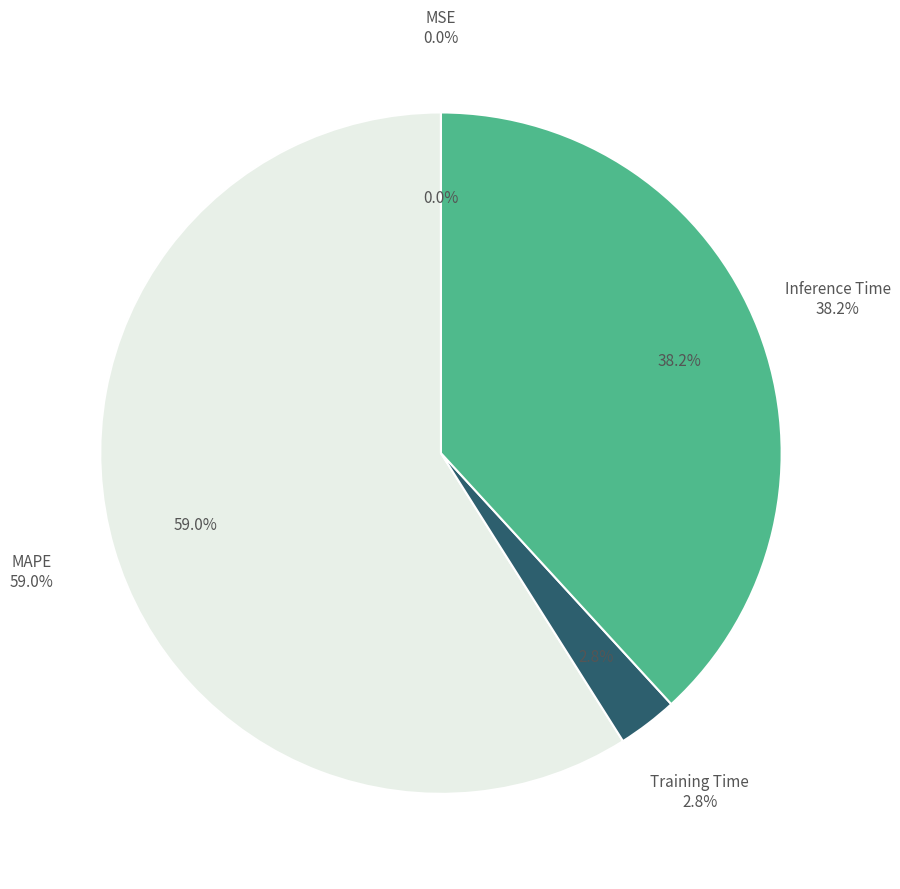

To the nearest percent, what is the difference between the MSE and Training Time slice percentages?

3%